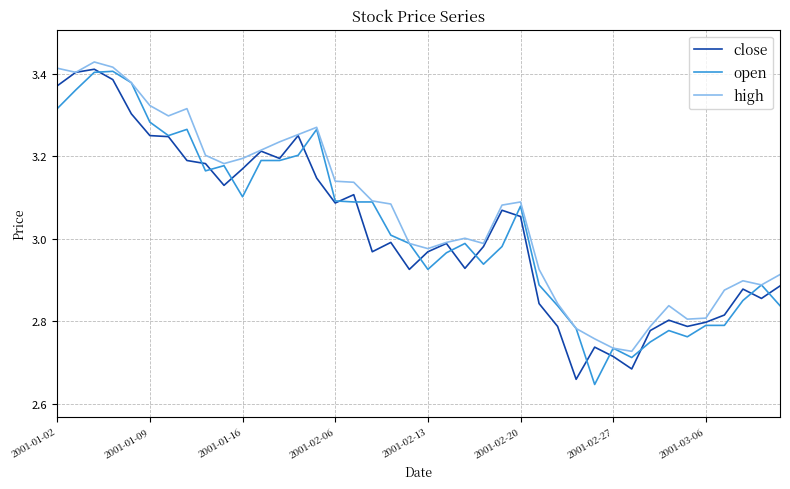

Which series has the largest total across all categories?

high